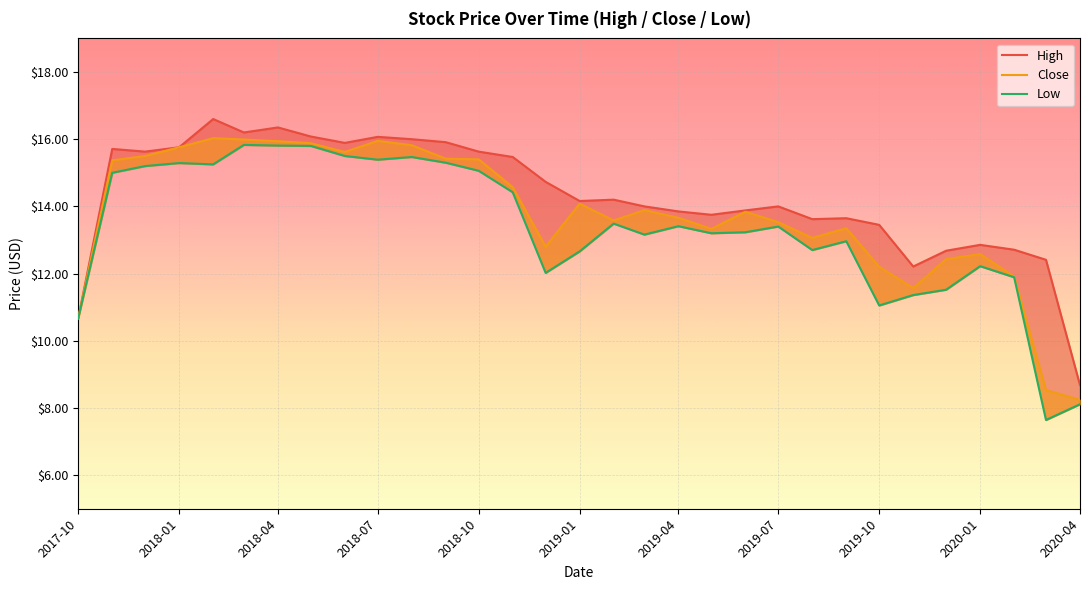

What is the sum of all Low values?

414.0